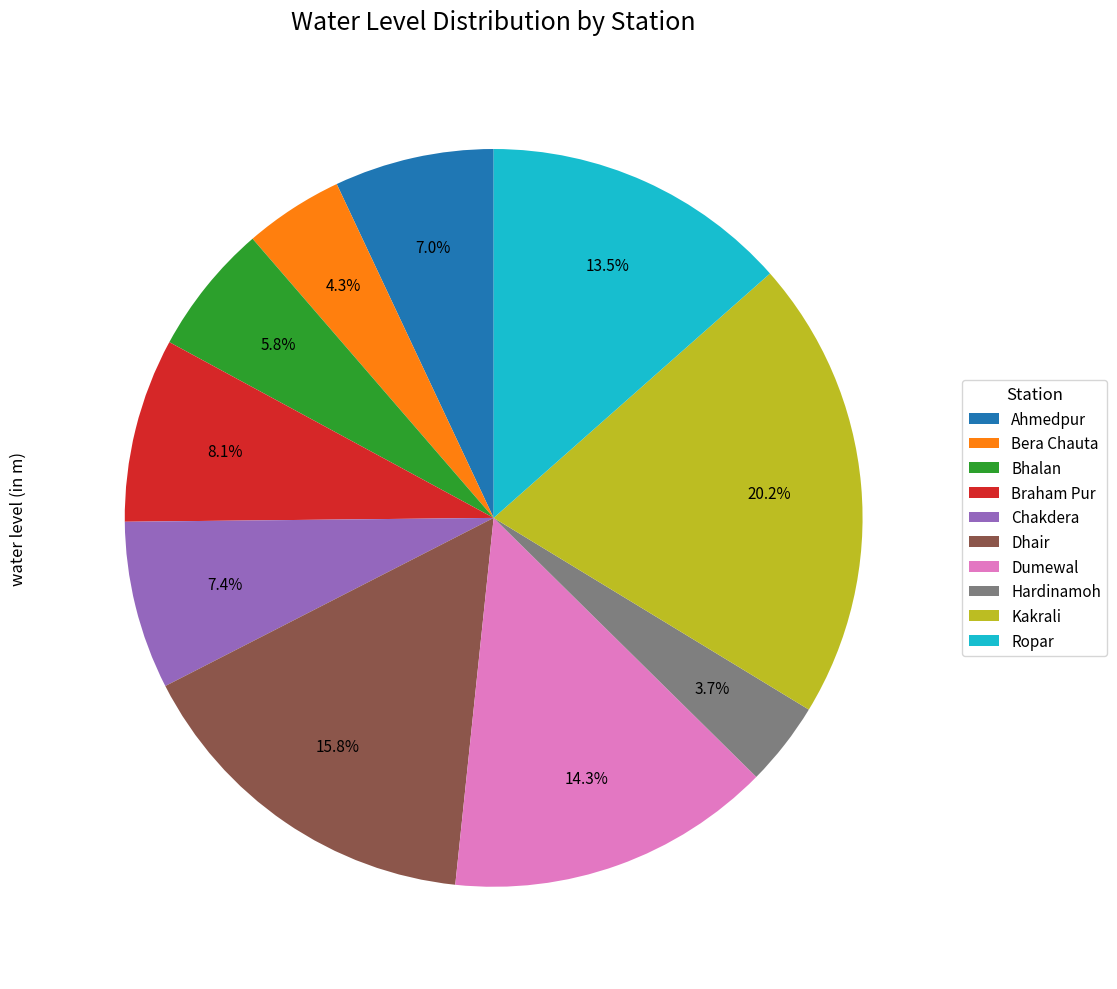

Is it true that Bera Chauta is 19% of the pie?

False